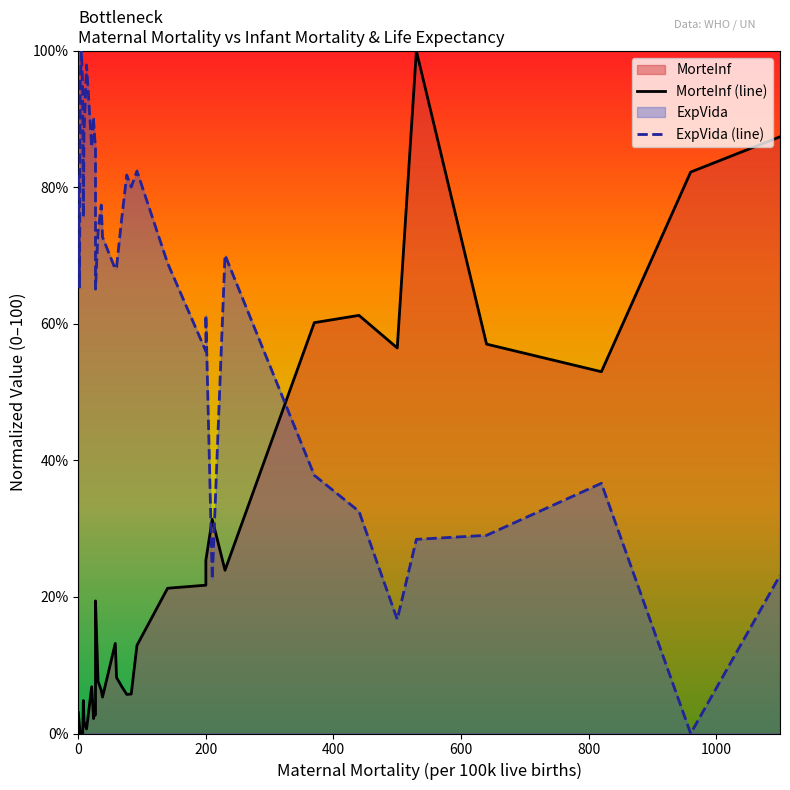

List the series in order of their peak value, lowest first.

MorteInf (line), ExpVida (line)